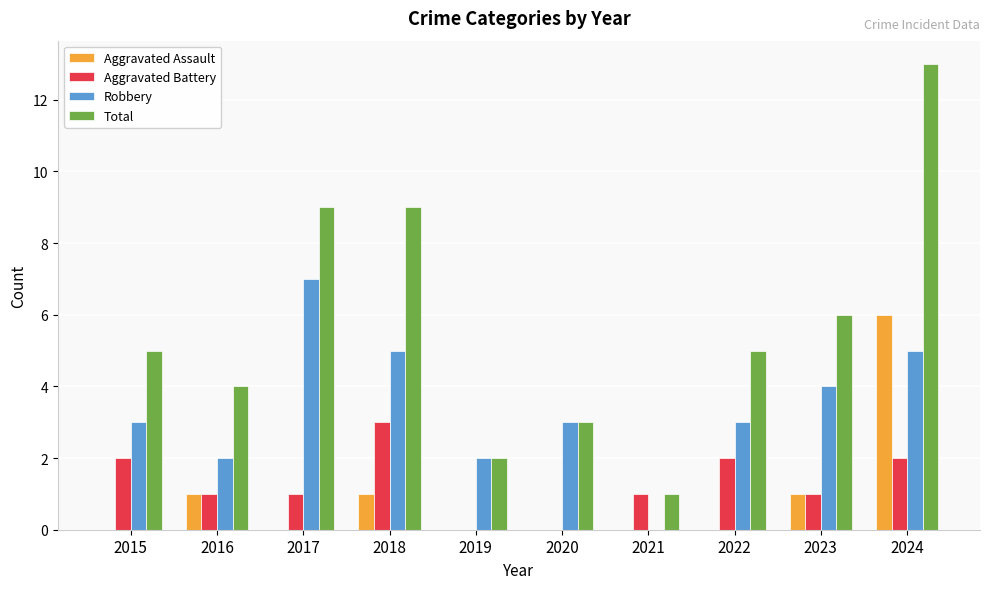

What is the approximate value of Robbery at 2018?

5